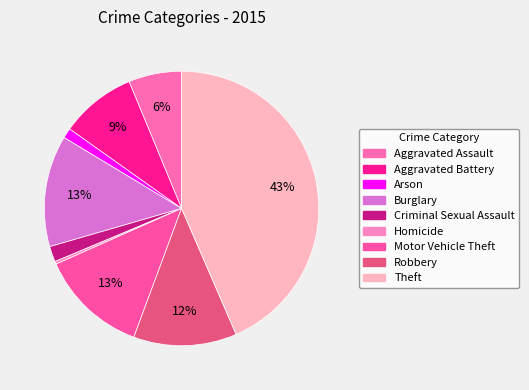

Is it true that Theft is 43% of the pie?

True